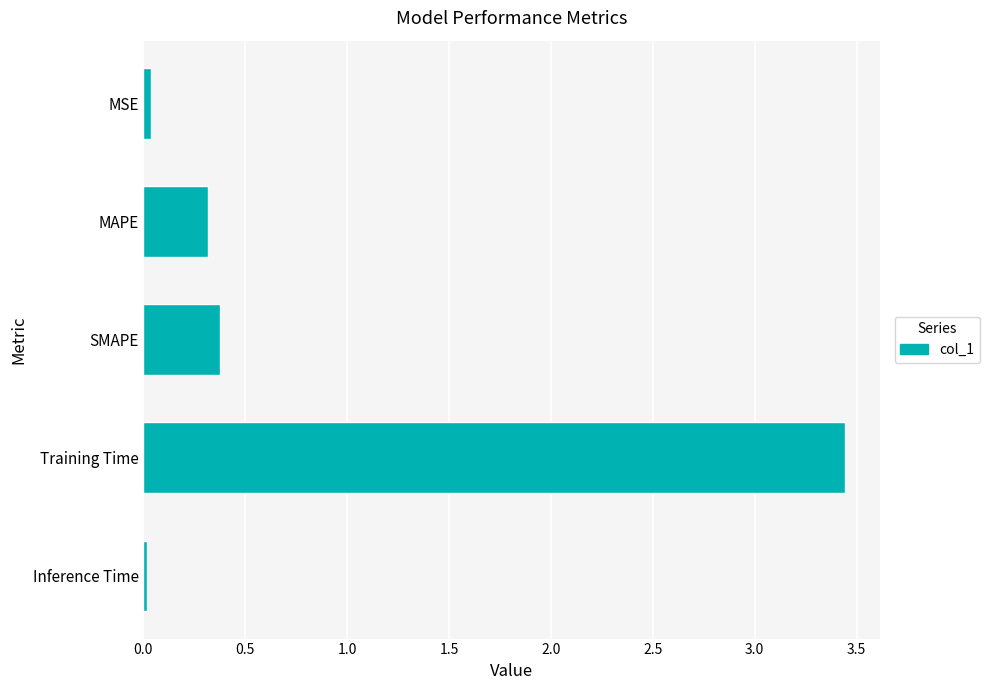

What is the average value?

0.8